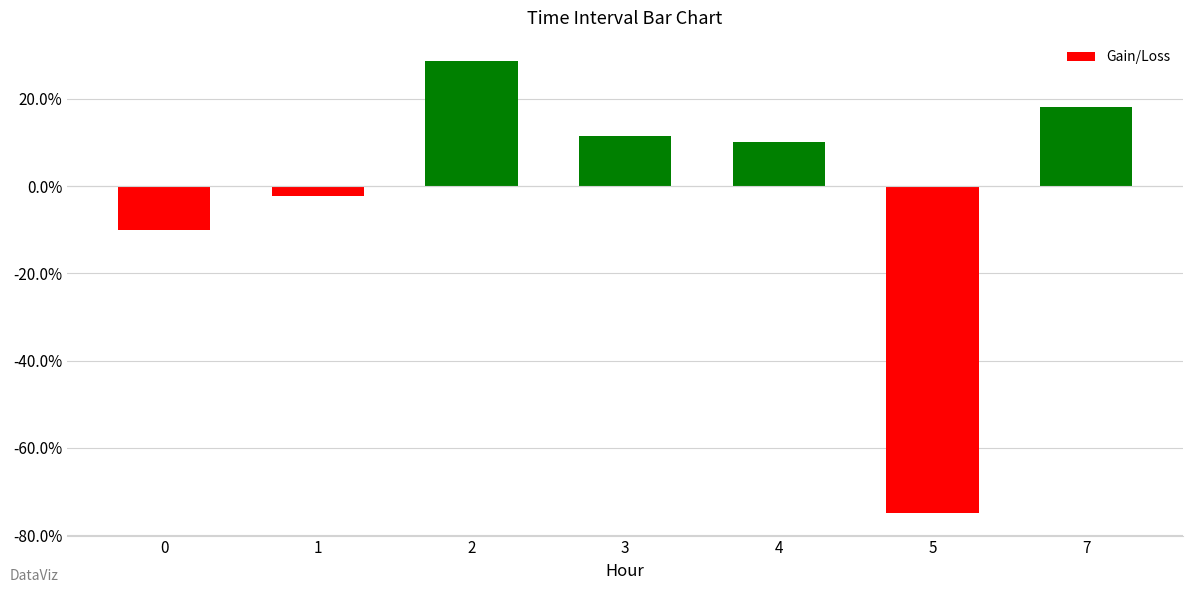

Does the chart contain any negative values?

Yes